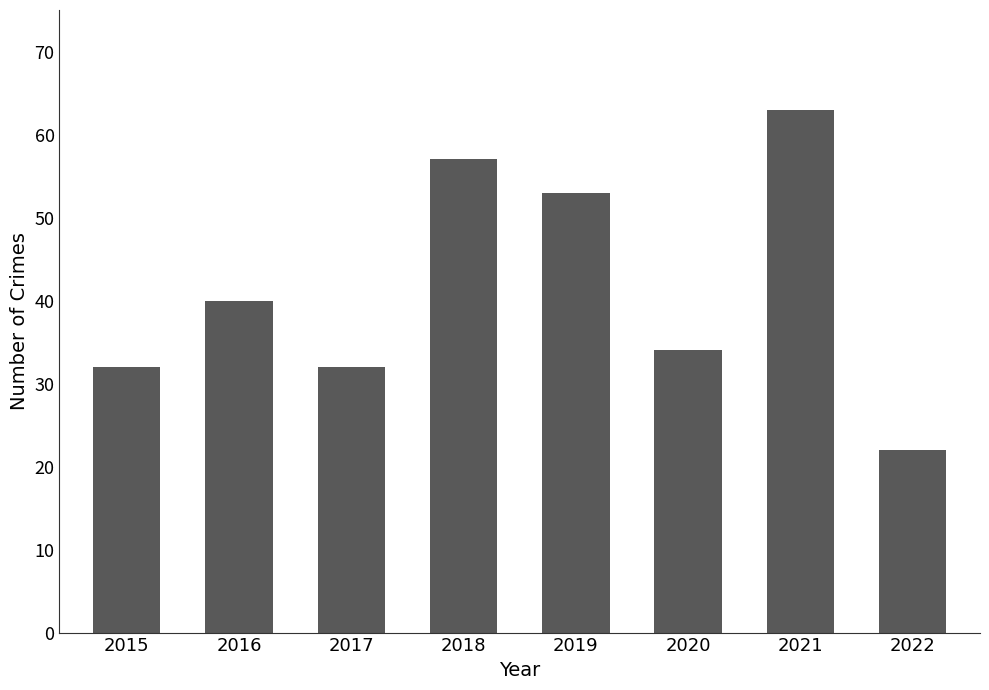

How many bars are there in total?

8